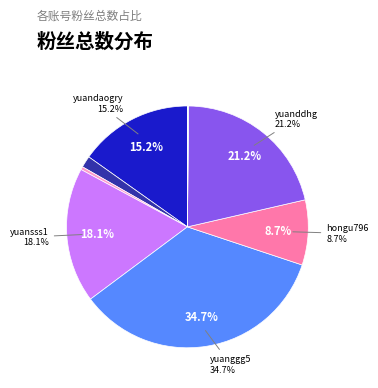

Does any single category account for the majority?

No